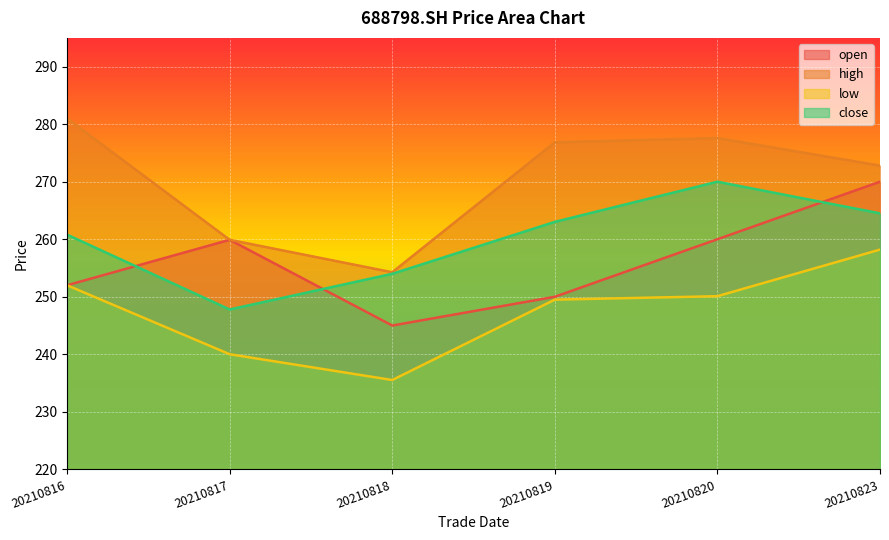

True or false: low has a value of 258.2 at 20210823.

True